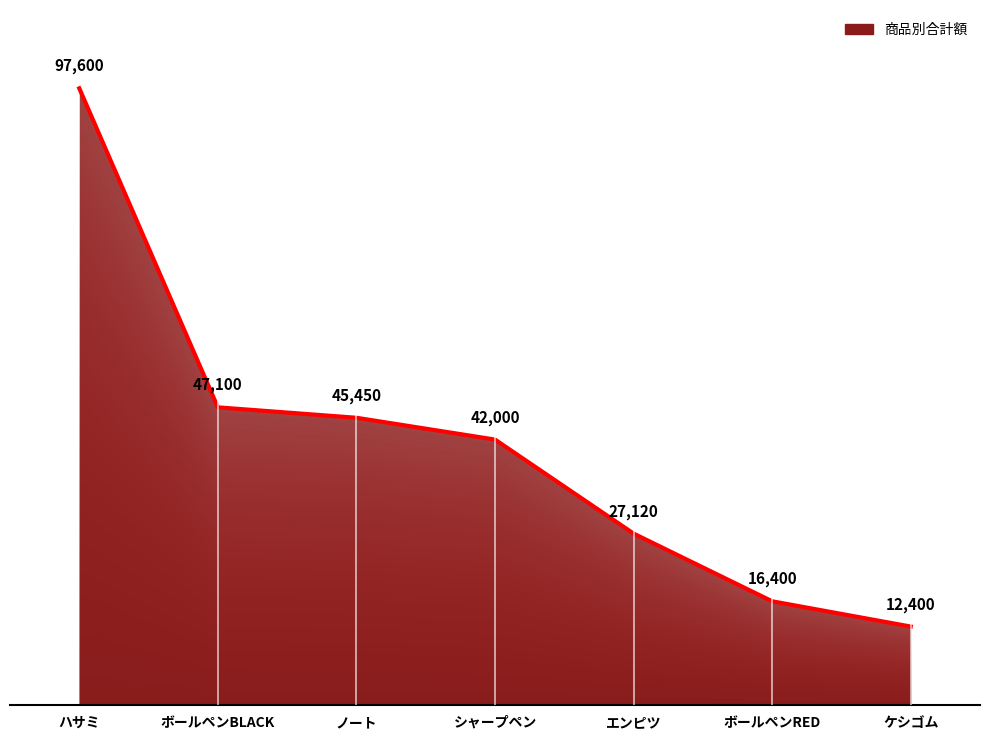

What position from the left is ボールペンBLACK?

2